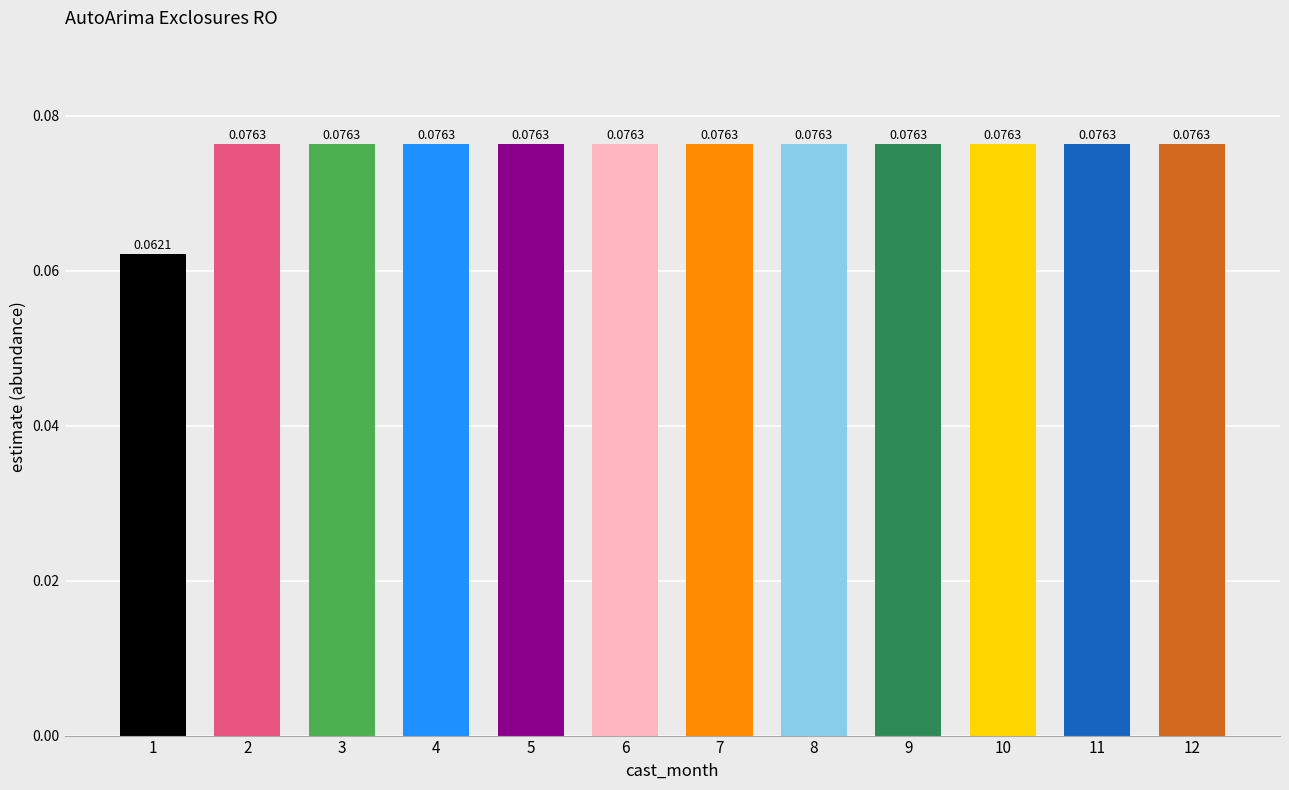

How many bars are there in total?

12